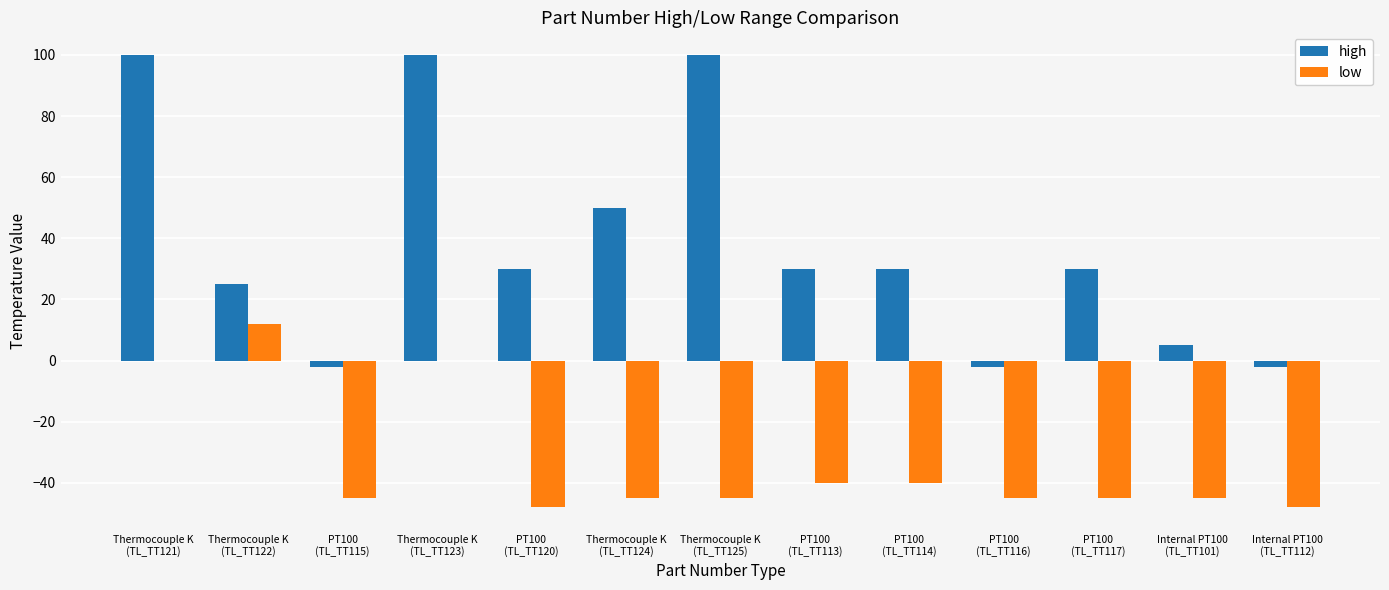

Which series has the largest total across all categories?

high